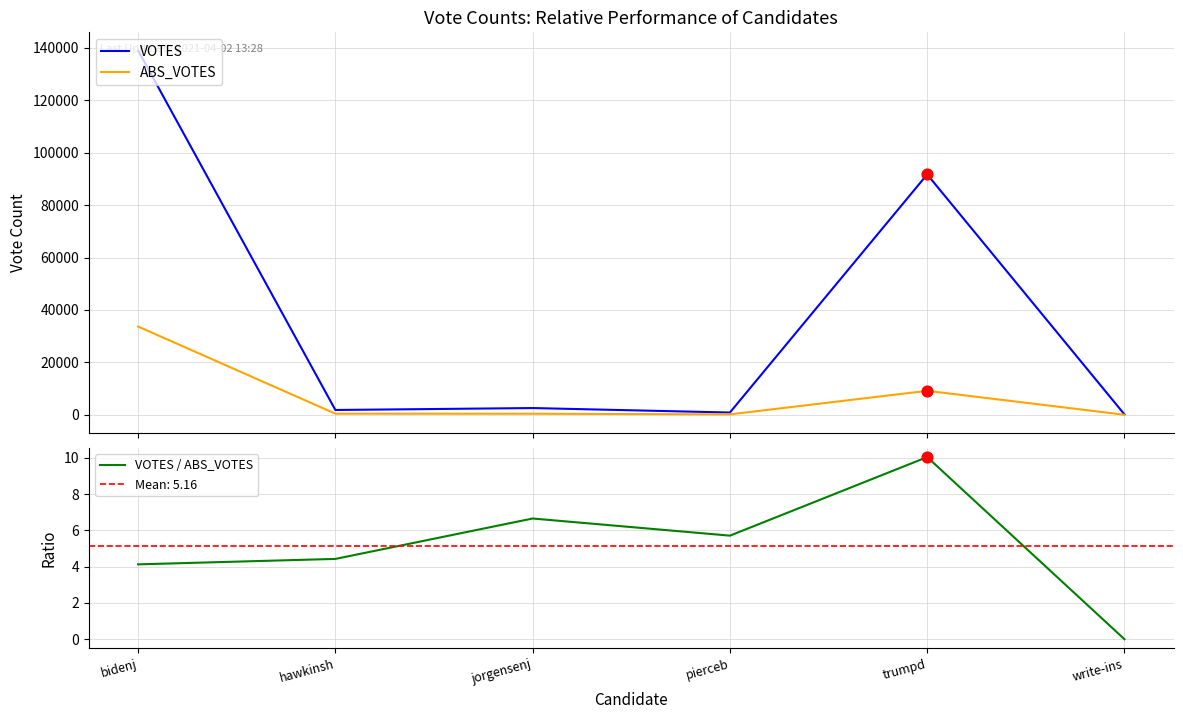

At how many categories does at least one series exceed 108509?

1